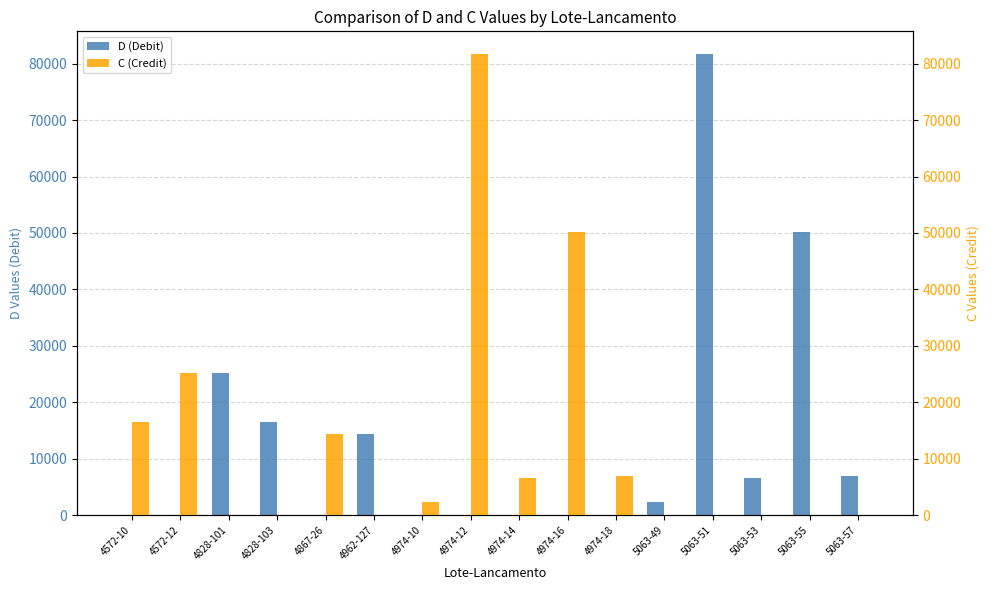

Rank the series at 4572-12 from lowest to highest value.

D (Debit), C (Credit)